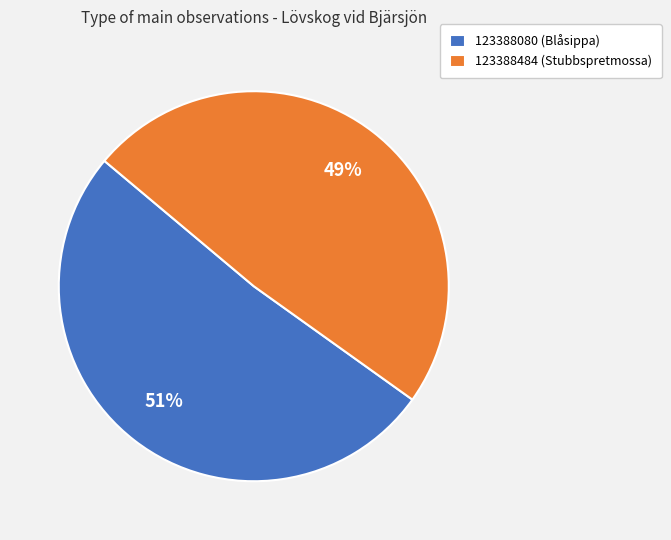

Is it true that 123388080 (Blåsippa) is 57% of the pie?

False